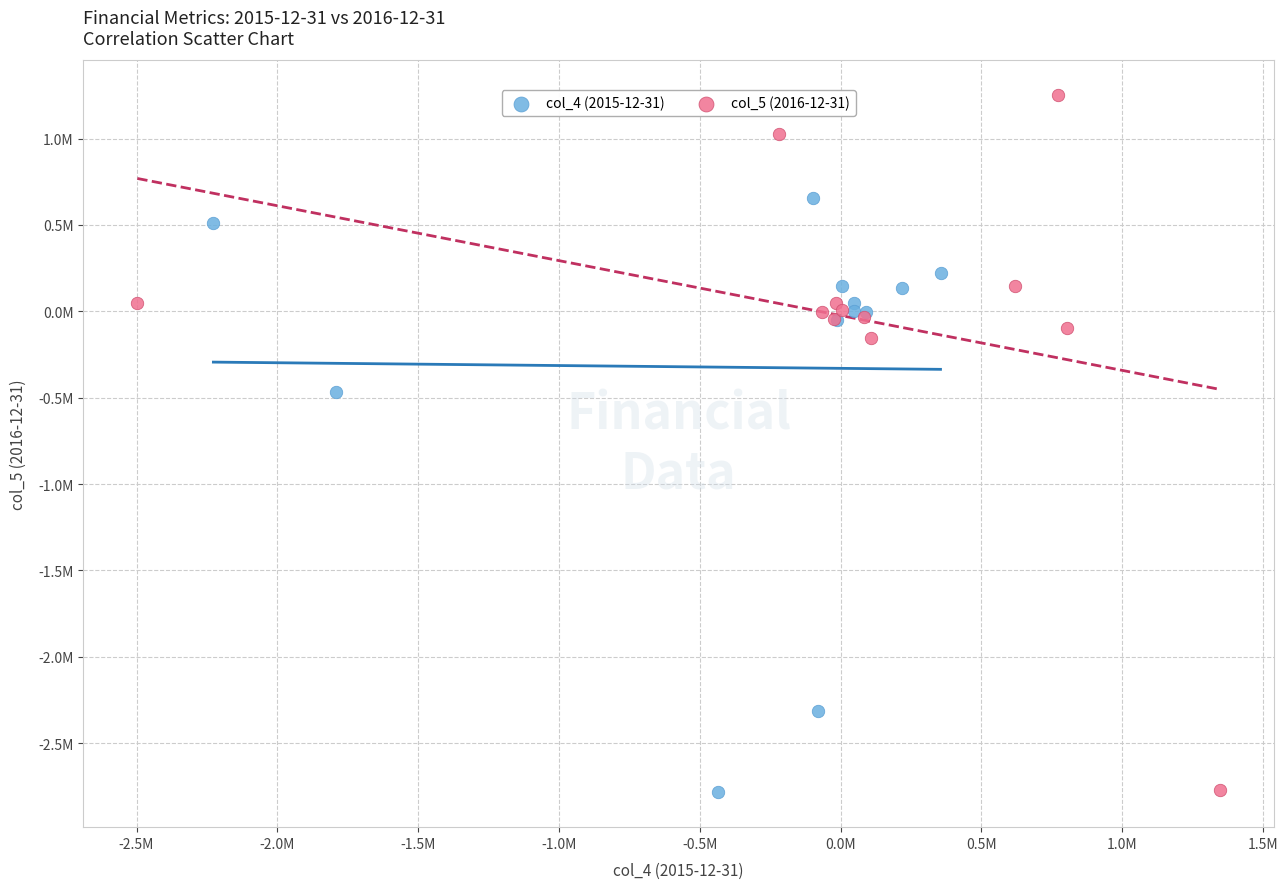

What are all the series names shown in the legend?

col_4 (2015-12-31), col_5 (2016-12-31)